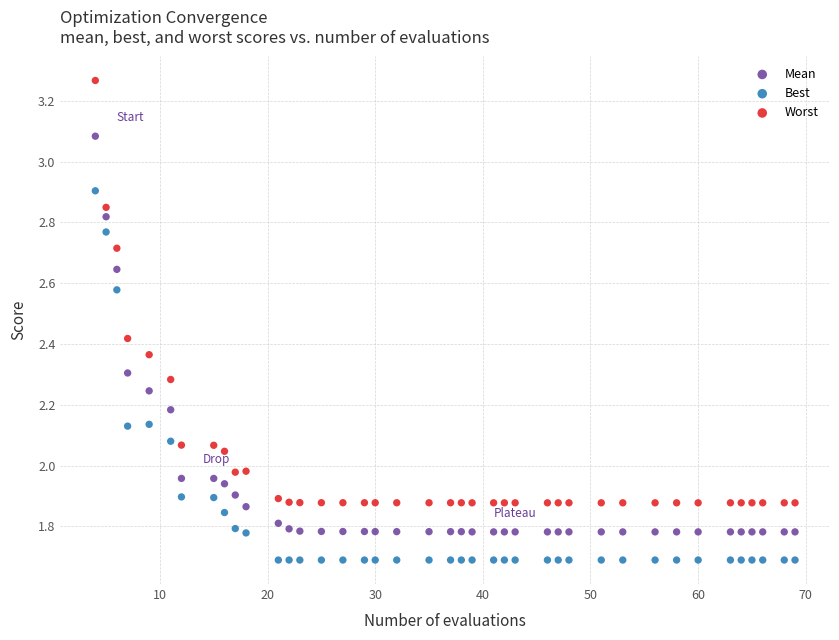

Which series reaches the maximum Y coordinate?

Worst